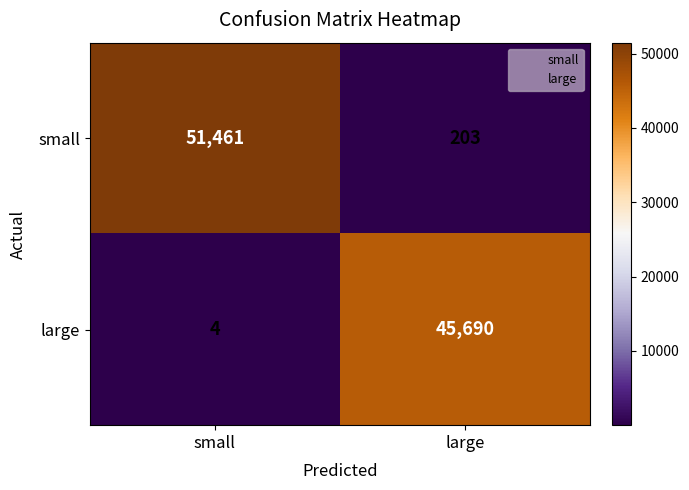

At which category does the chart reach its peak across all series?

small